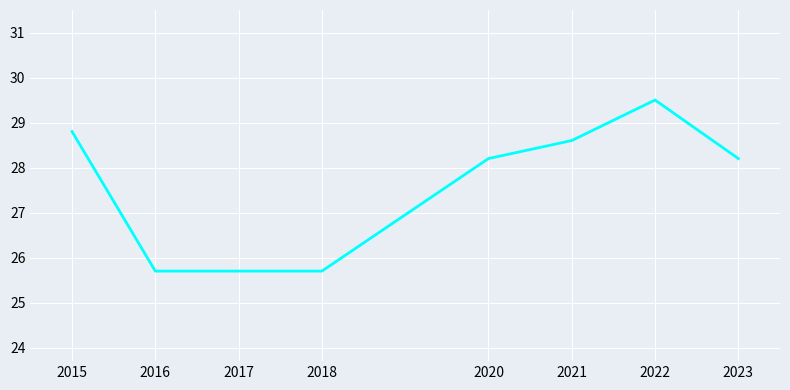

What is the change in value from 2015 to 2020?

-0.6